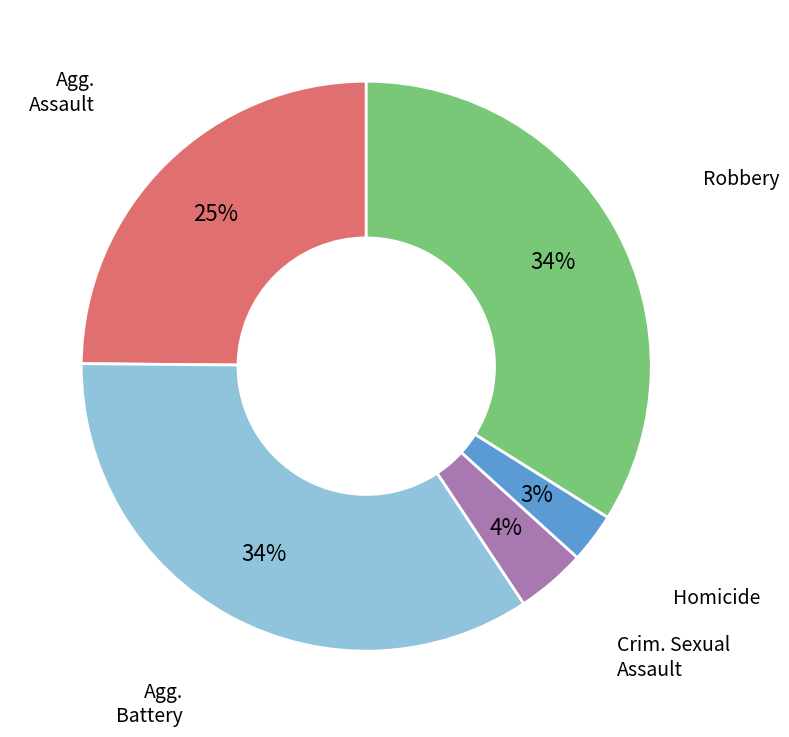

To the nearest percent, what is the average slice percentage?

20%